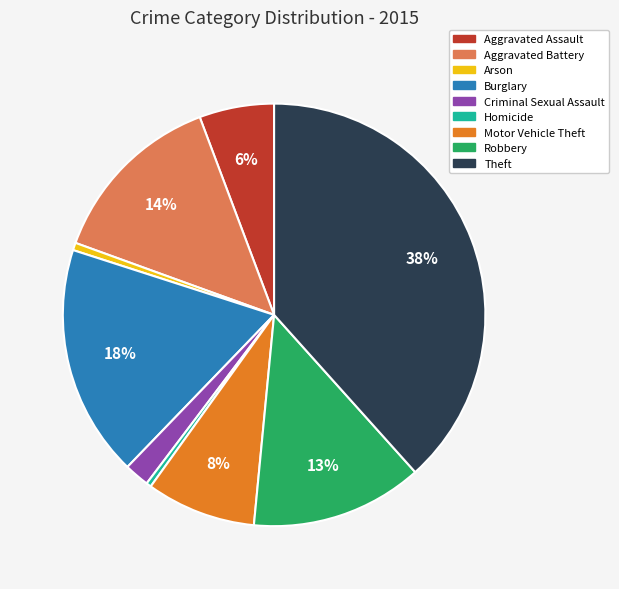

Which category has the biggest portion of the pie?

Theft